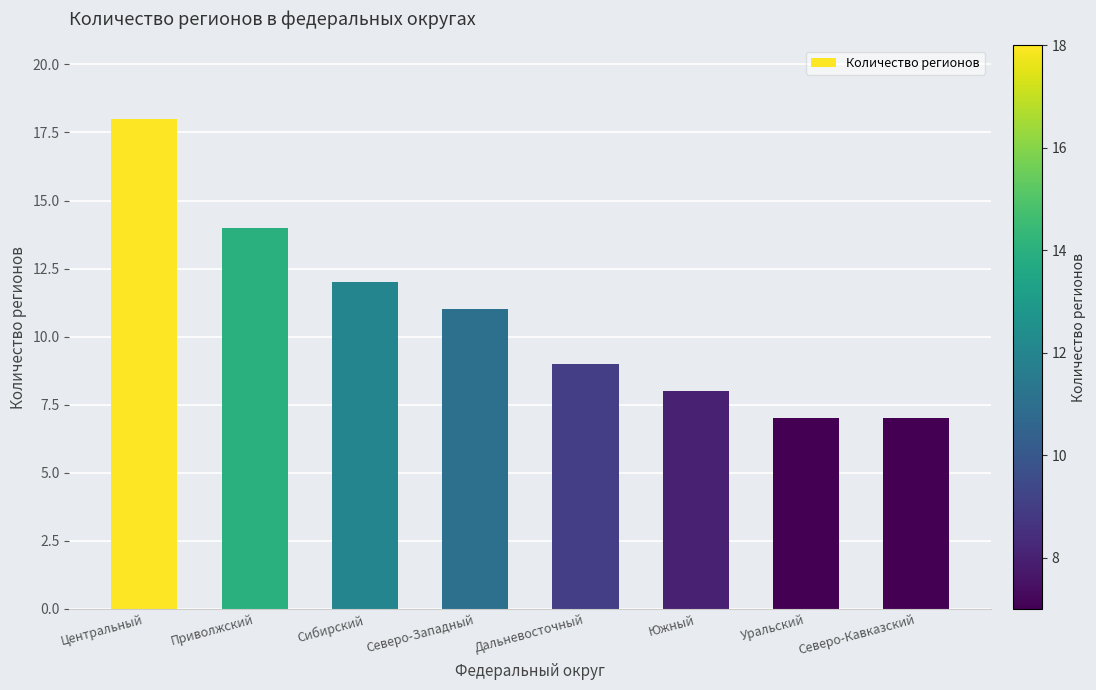

At which label is the value closest to 12?

Сибирский